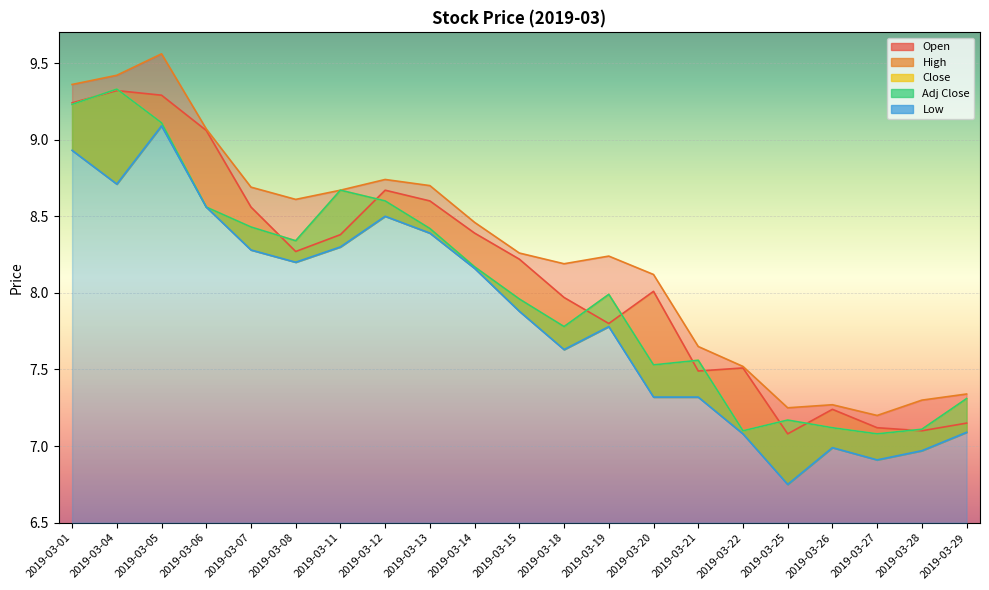

True or false: High and Close cross at least once.

False